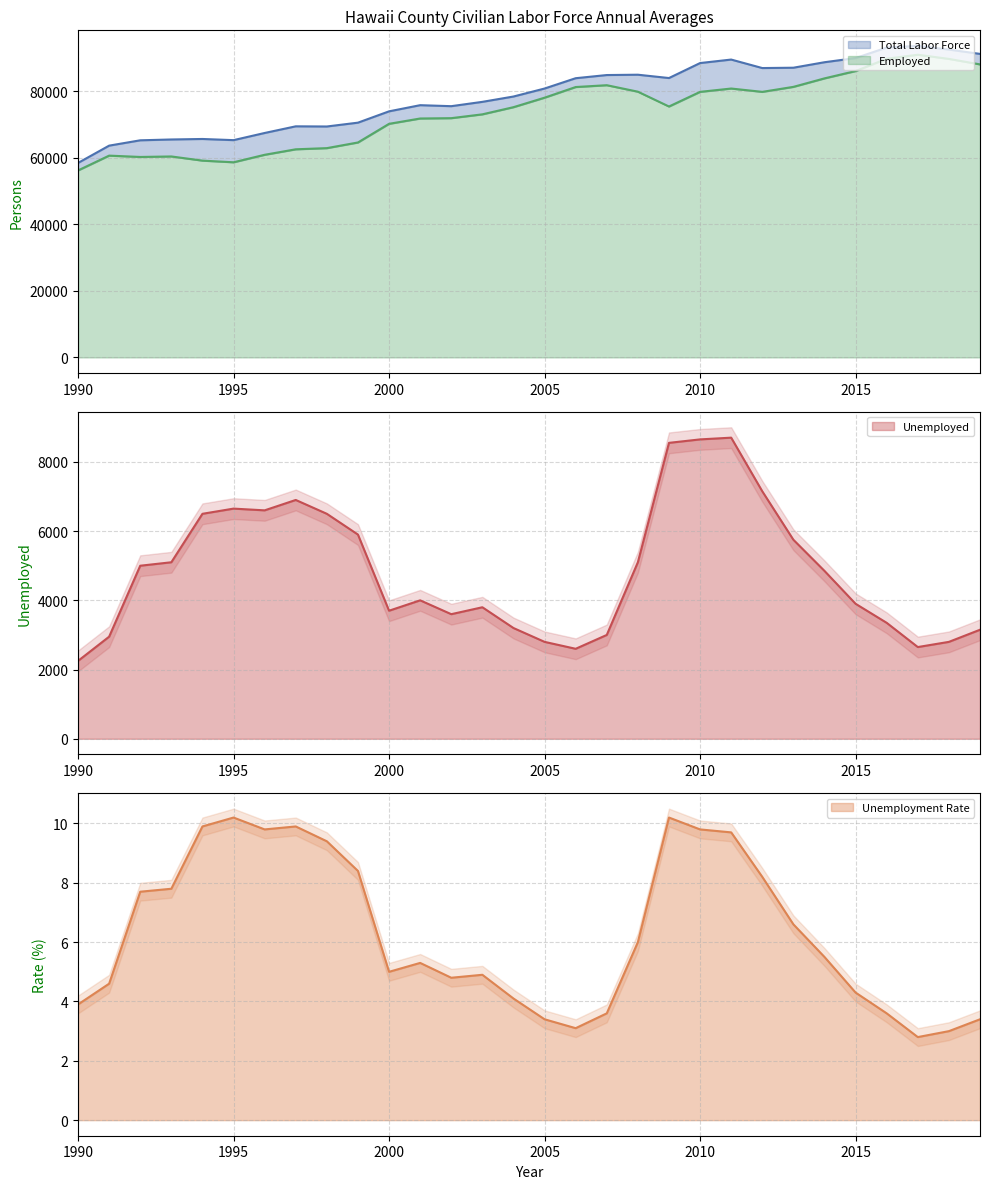

What is the average value of the Employed series?

73776.7